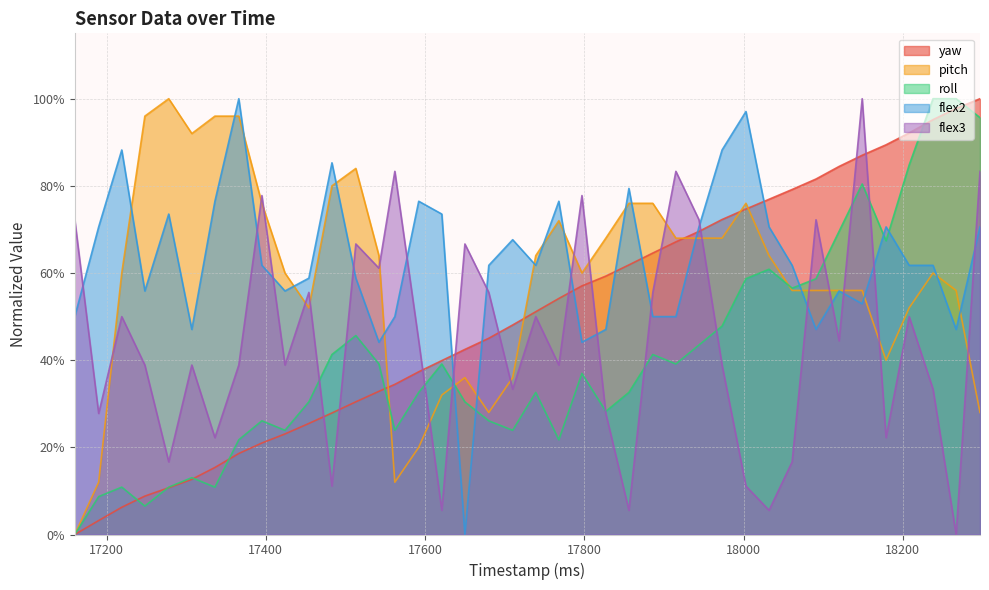

What is the difference between the second highest and second lowest values in the roll series?

0.9